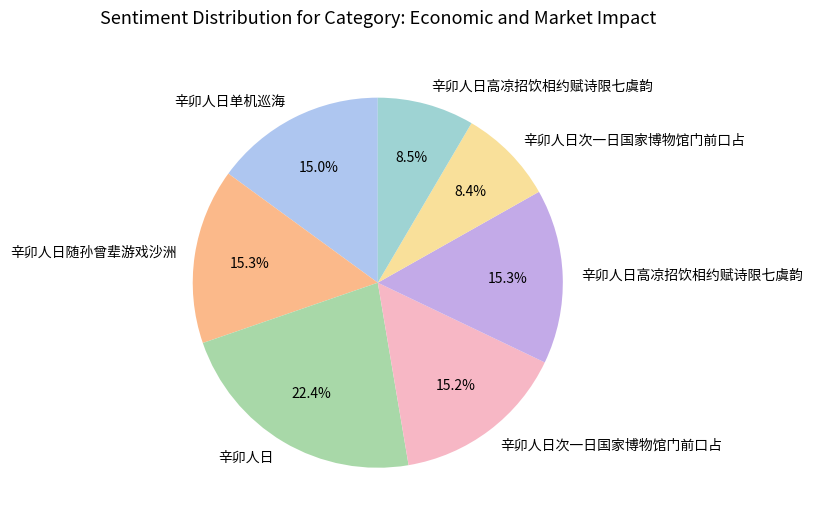

Rank the categories by value from lowest to highest.

辛卯人日次一日国家博物馆门前口占, 辛卯人日高凉招饮相约赋诗限七虞韵, 辛卯人日单机巡海, 辛卯人日次一日国家博物馆门前口占, 辛卯人日高凉招饮相约赋诗限七虞韵, 辛卯人日随孙曾辈游戏沙洲, 辛卯人日